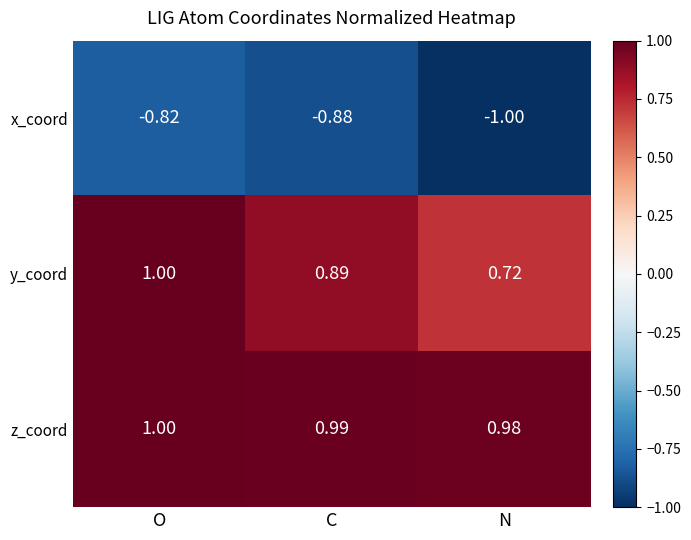

At N, list the series in order from smallest to largest.

x_coord, y_coord, z_coord